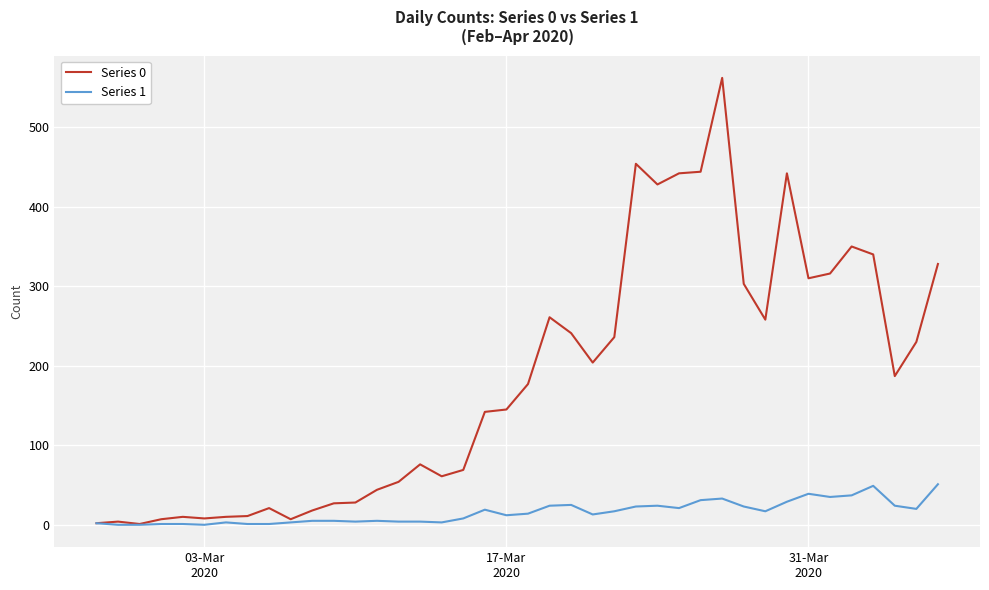

Rank the series by their maximum value, from lowest to highest.

Series 1, Series 0